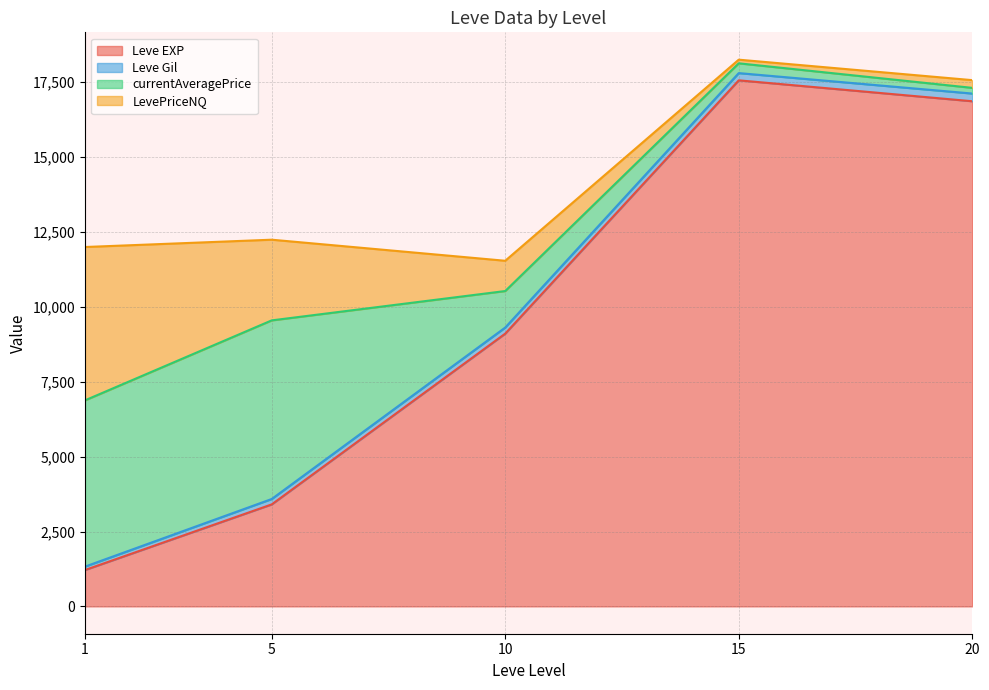

Which series ends up on top after the final intersection of Leve Gil and LevePriceNQ?

Leve Gil